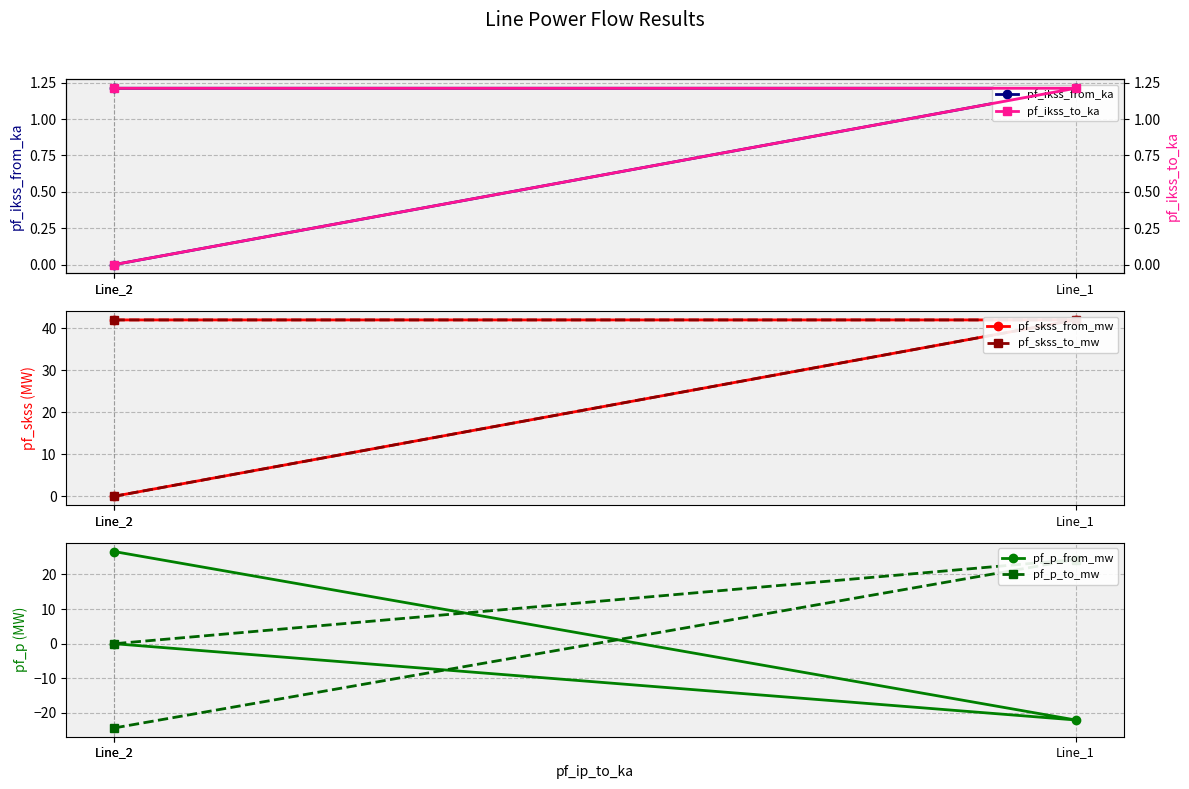

What is the difference between the pf_skss_to_mw values at Line_2 and Line_1?

42.0